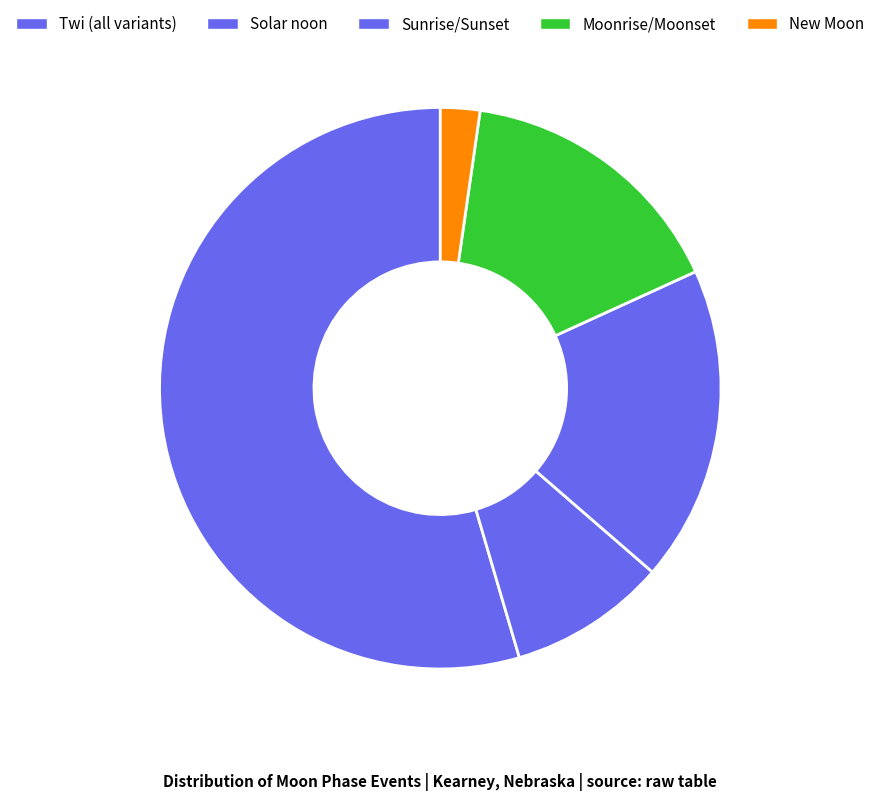

How many slices are in this pie chart?

5